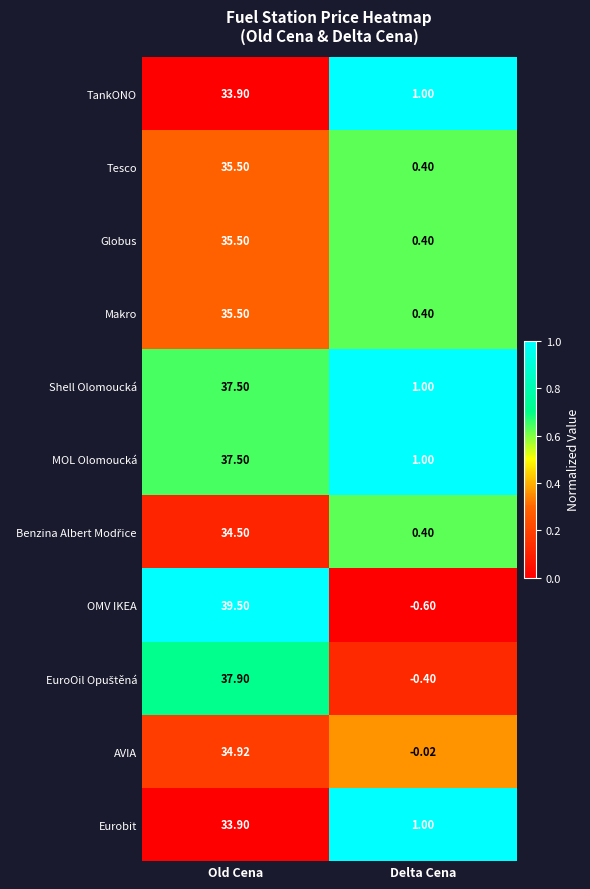

Which series has the largest total across all categories?

OMV IKEA